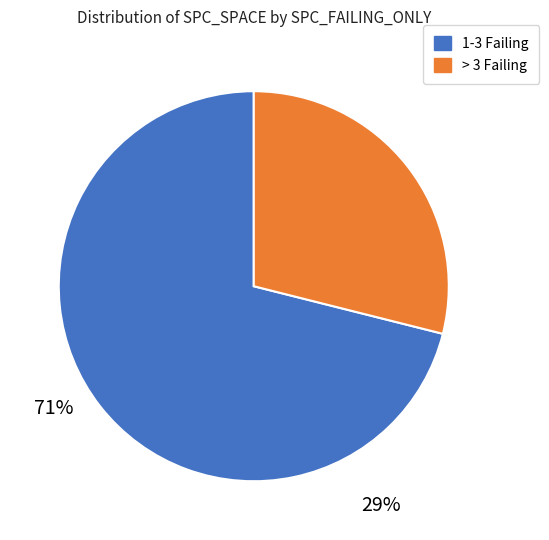

Does any single category account for the majority?

Yes